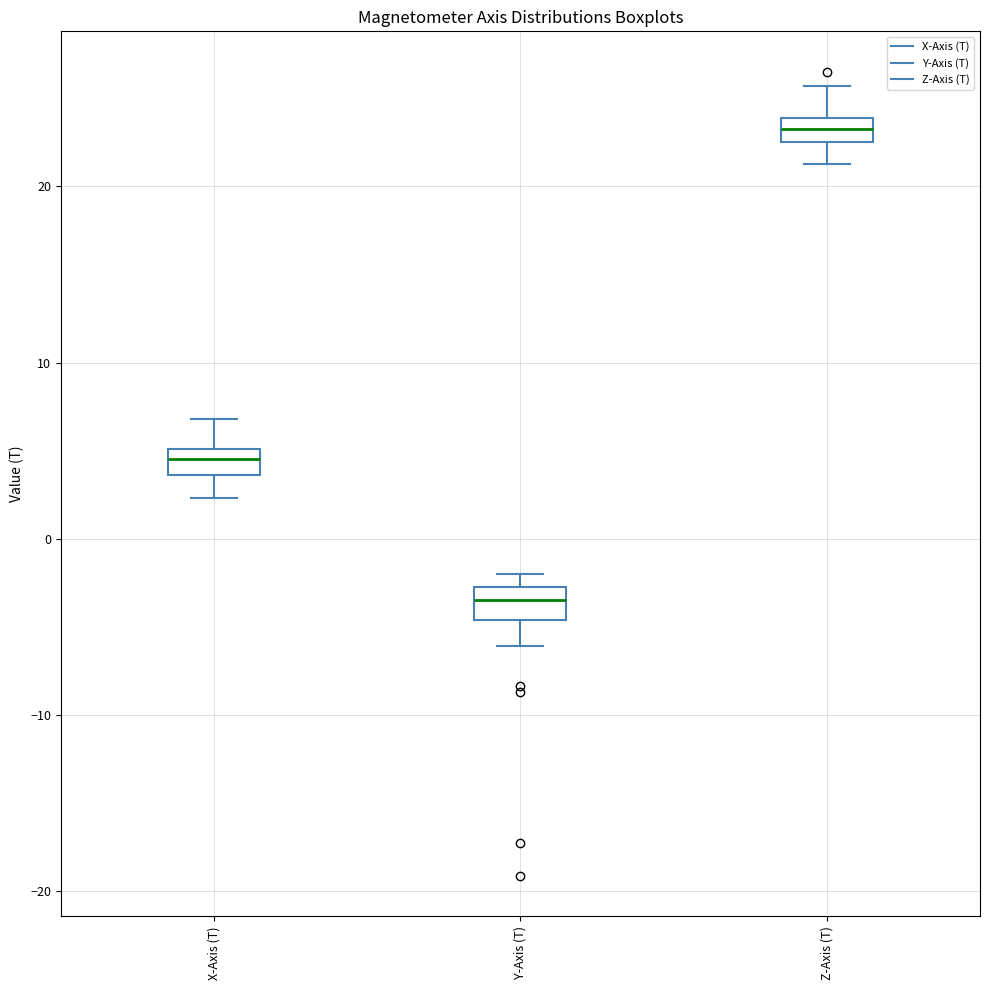

Where is the upper edge of the box for X-Axis (T) on the y-axis? The values are not printed on the chart, so give them approximately, as read against the axis.

5